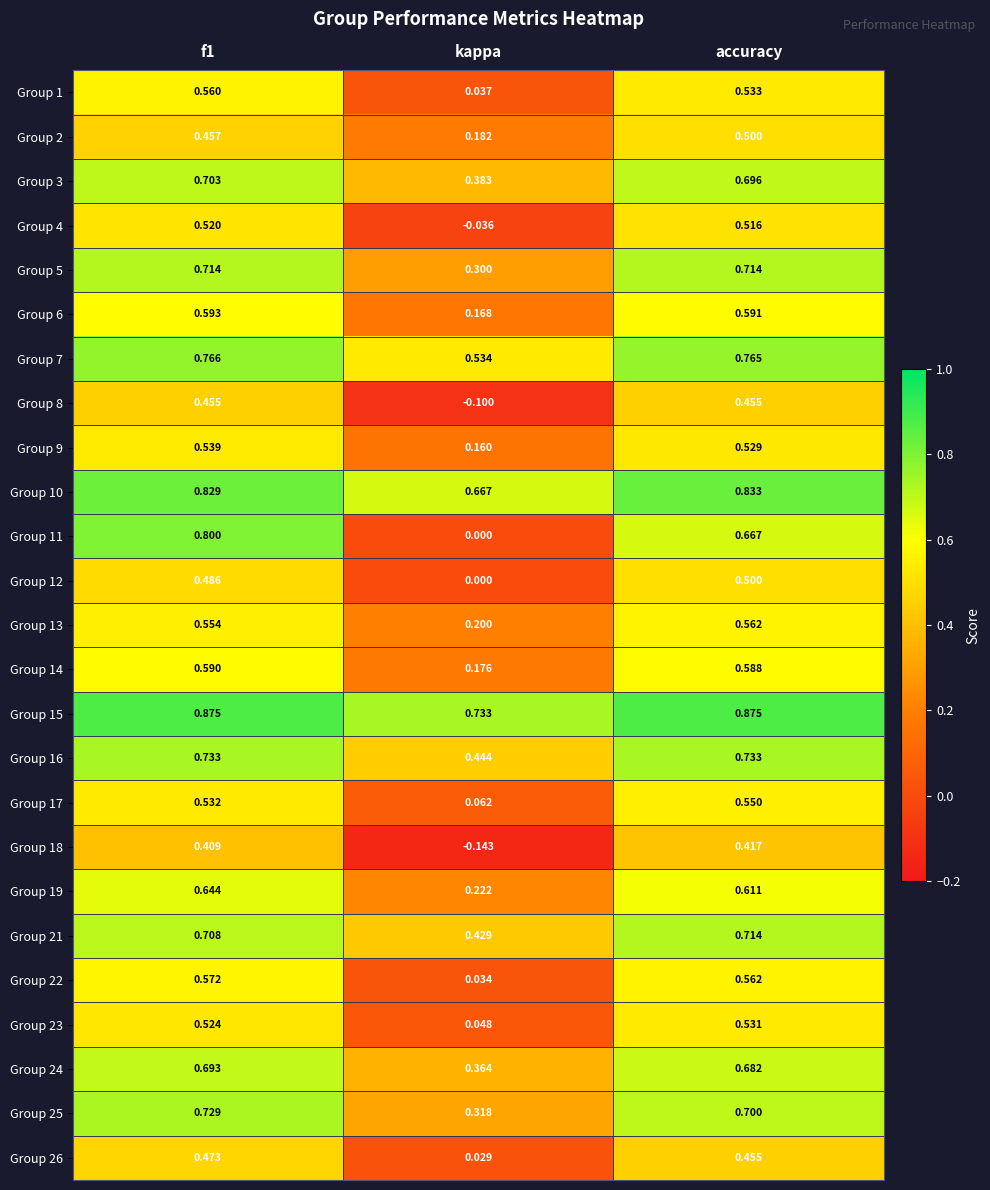

At which label is Group 3 closest to 0?

kappa